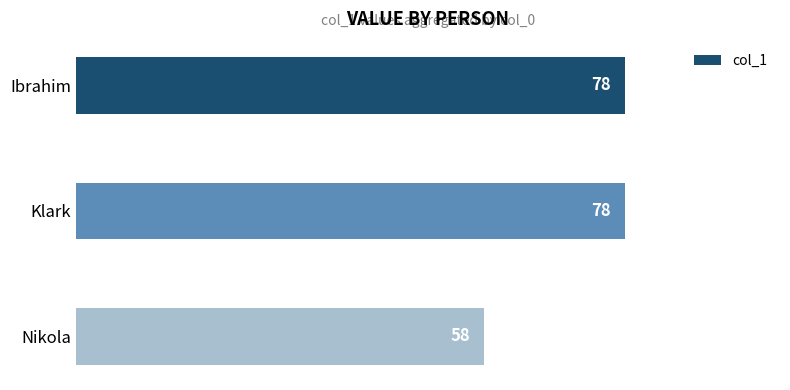

At which category does the chart reach its minimum across all series?

Nikola